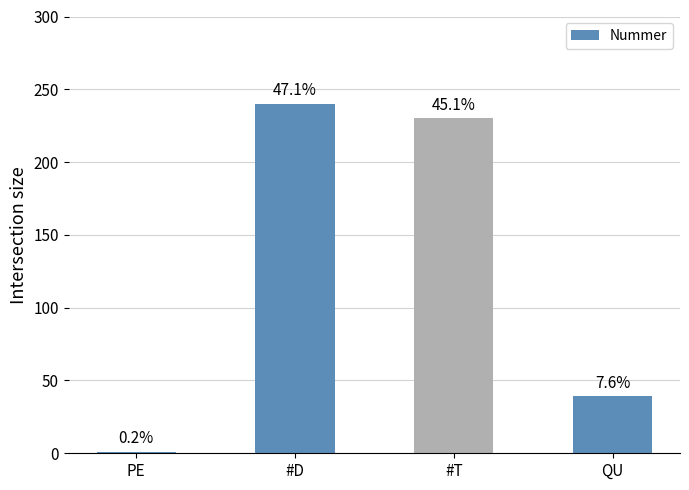

What is the change in value from PE to #D?

+239